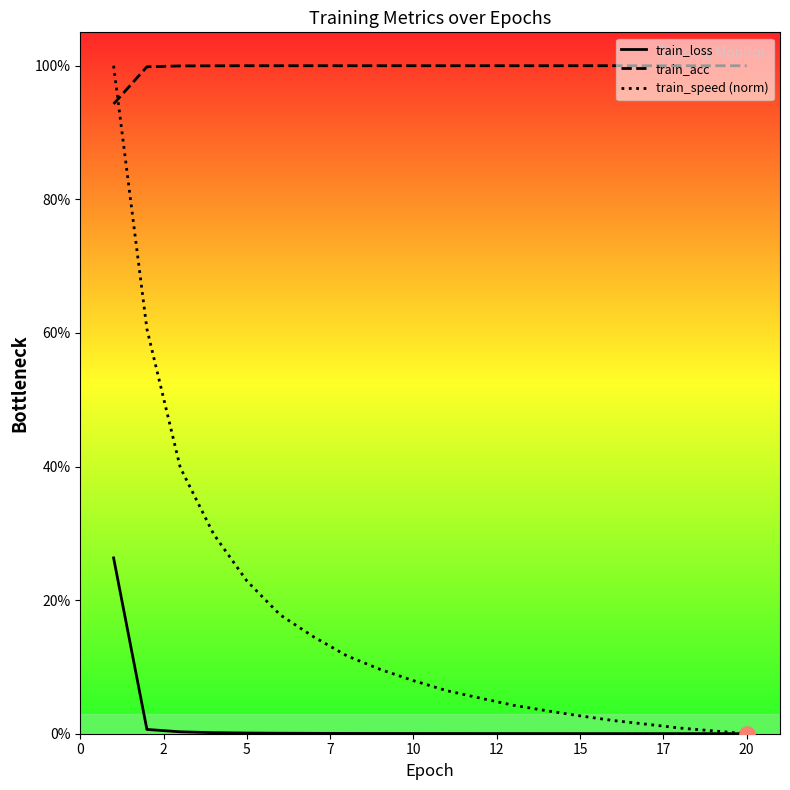

Which series contains the lowest Y value?

train_speed (norm)